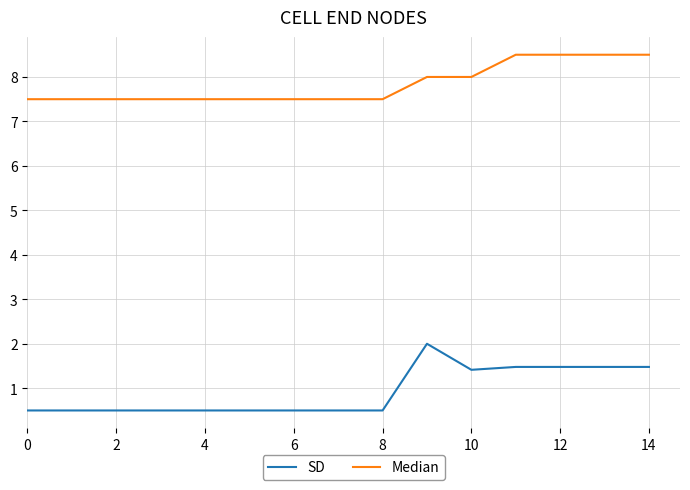

Does the chart display data point markers on the line(s)?

No